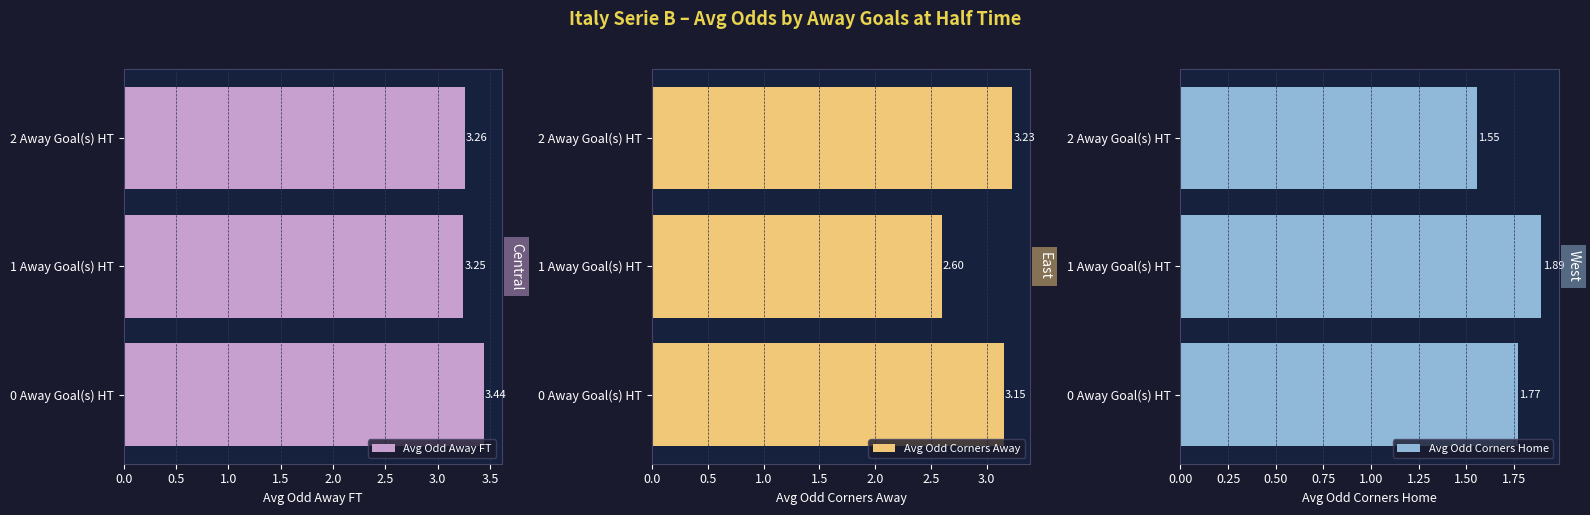

What is the sum of the Avg Odd Away FT values at 2 Away Goal(s) HT and 1 Away Goal(s) HT?

6.5